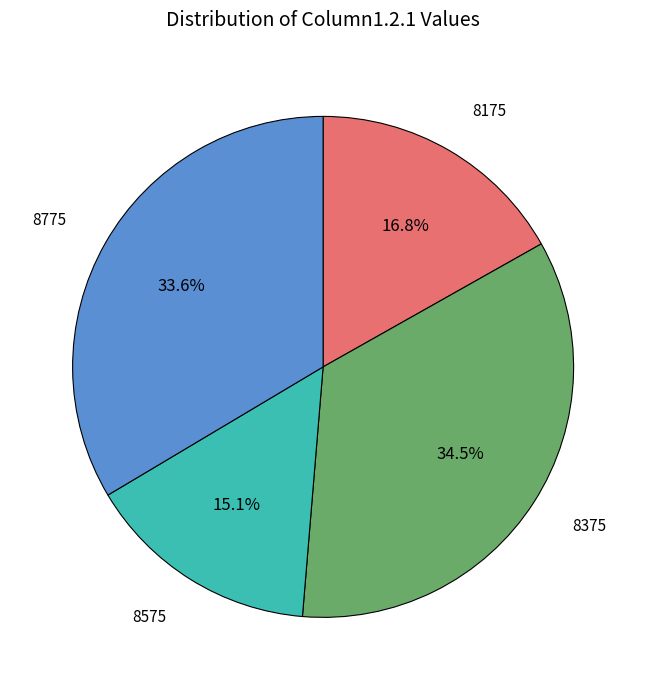

Is there any slice that represents more than half of the pie?

No